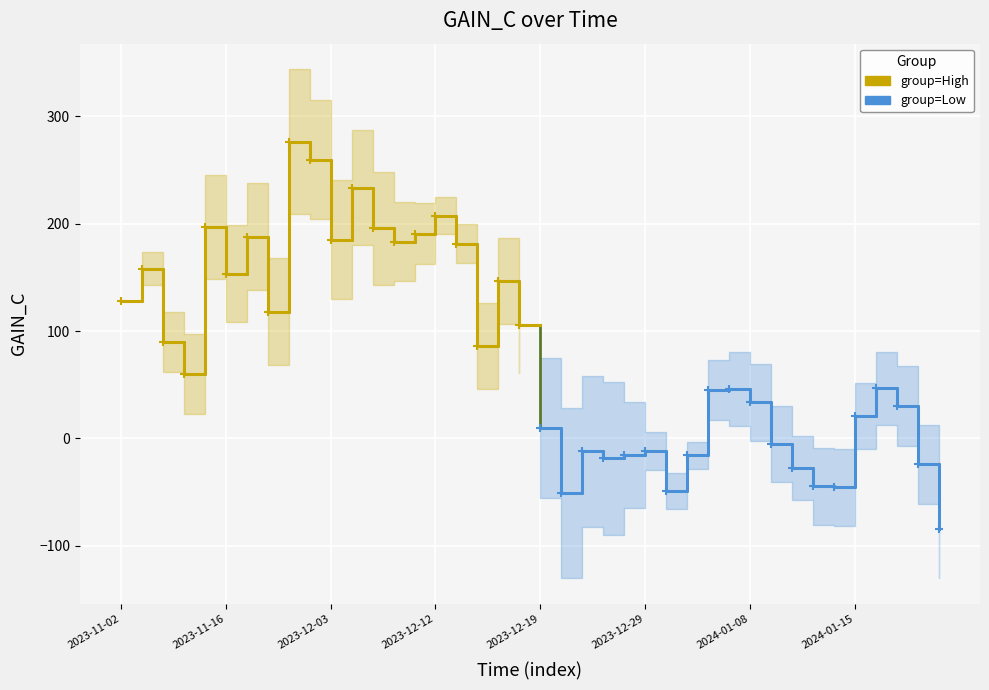

True or false: GAIN_C (High) and GAIN_C (Low) cross at least once.

False